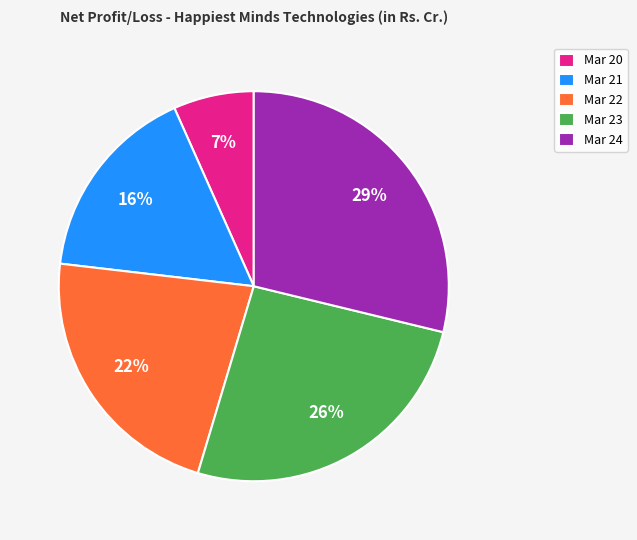

Does any single category account for the majority?

No